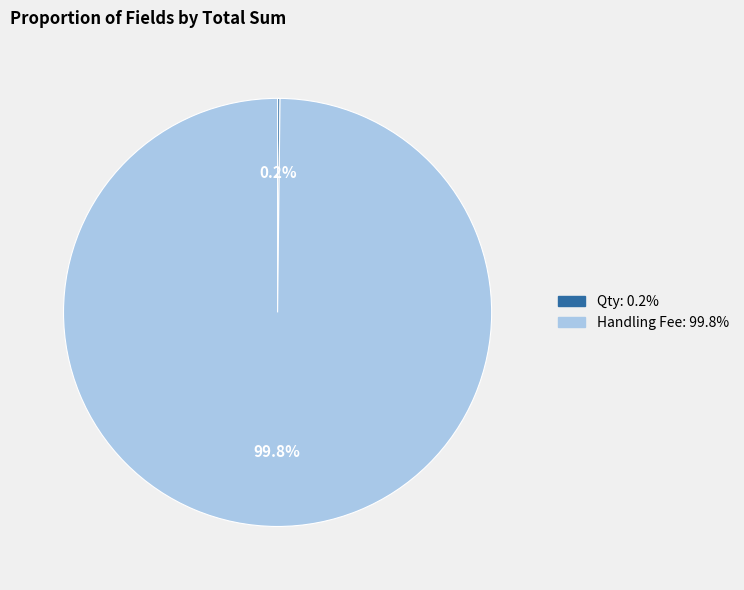

Which slice is the largest?

Handling Fee